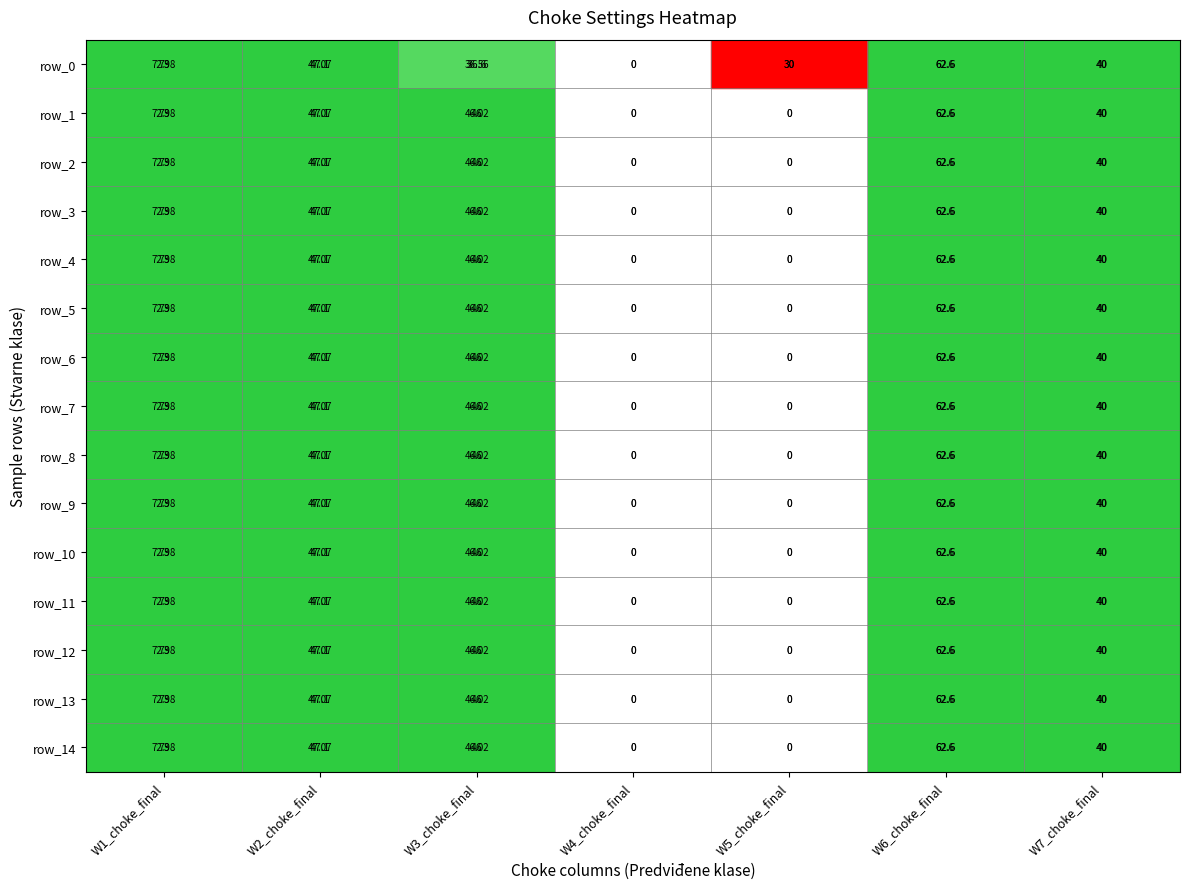

Which series has the largest total across all categories?

row_0